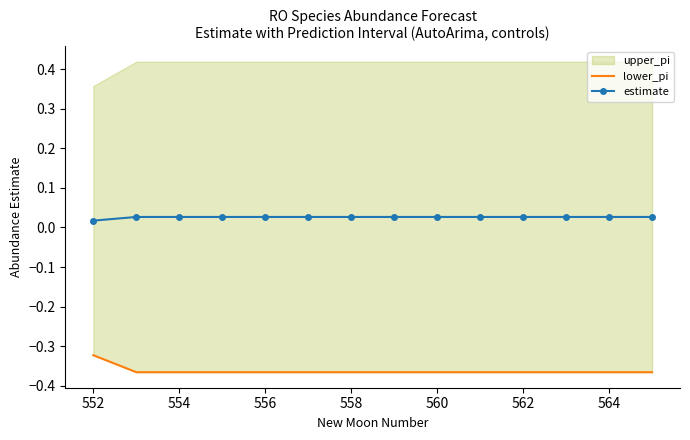

At how many categories does at least one series exceed 0?

14